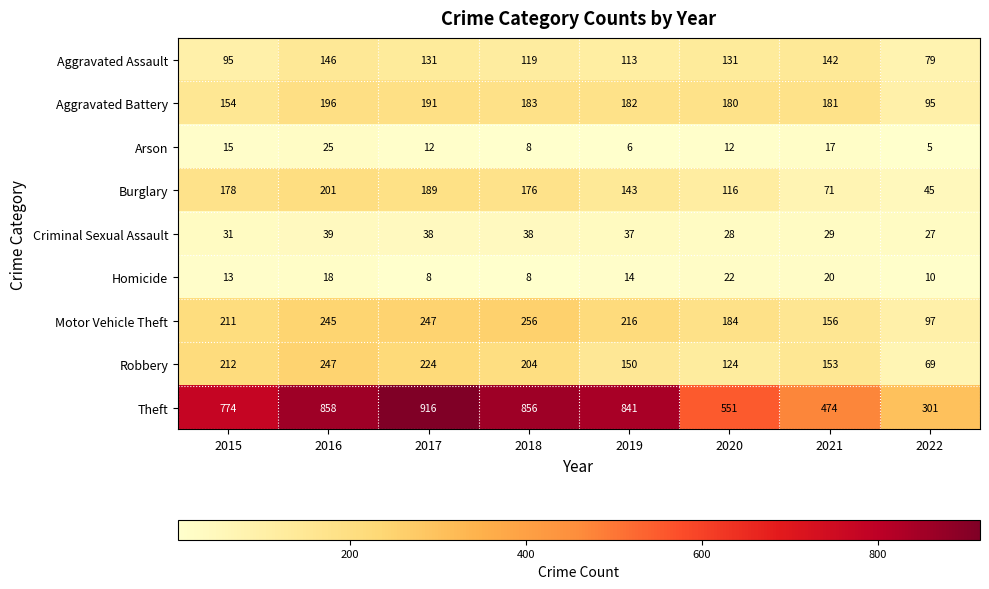

What is the spread (max minus min) of values at 2019?

835